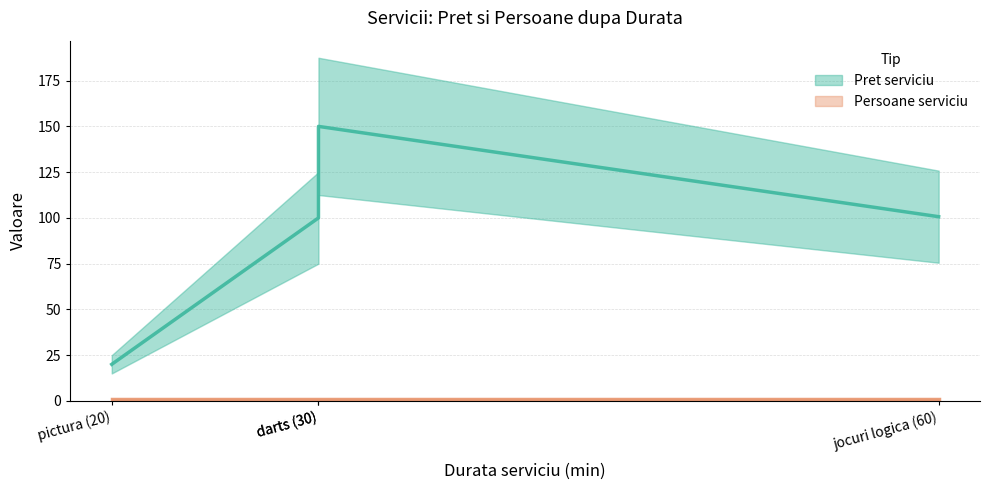

What is the label of the 3rd point from the right?

darts (30)